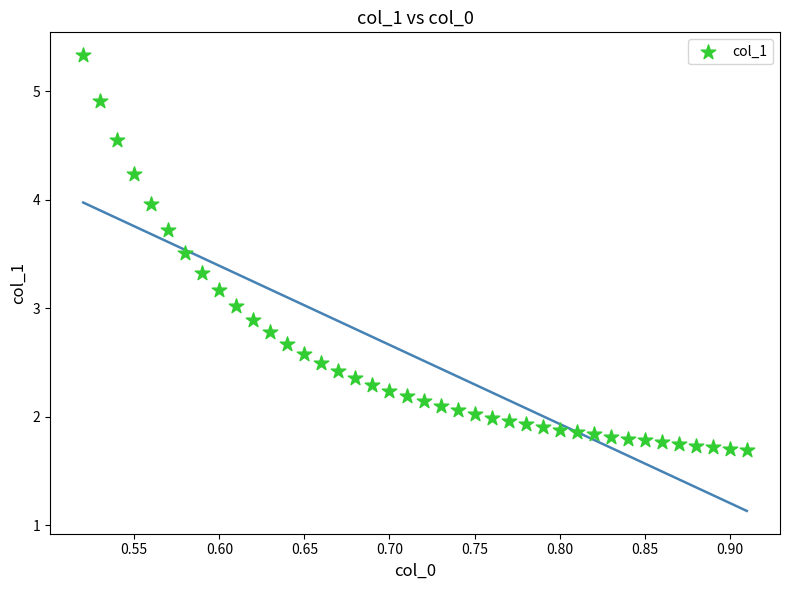

What is the range of Y values (max minus min)?

3.6